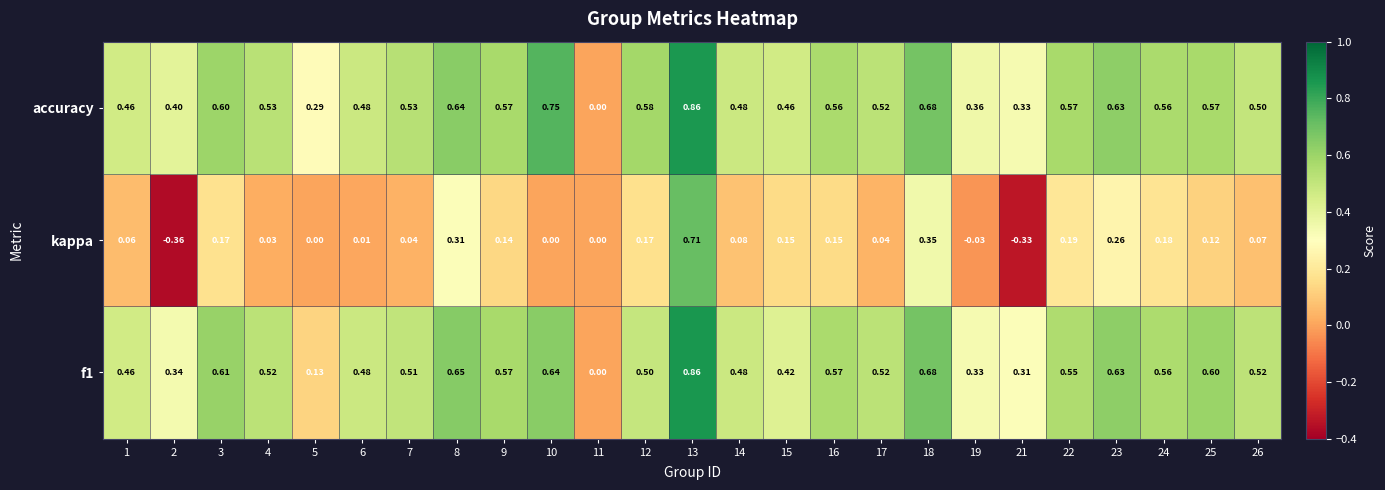

Between 4 and 9, which series saw the biggest shift?

kappa